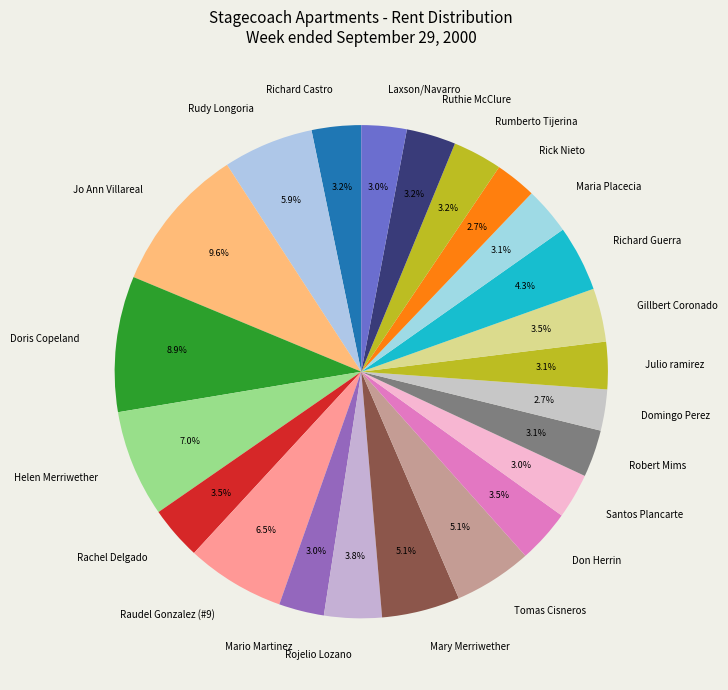

Do Santos Plancarte and Richard Guerra together represent more than half of the pie?

No